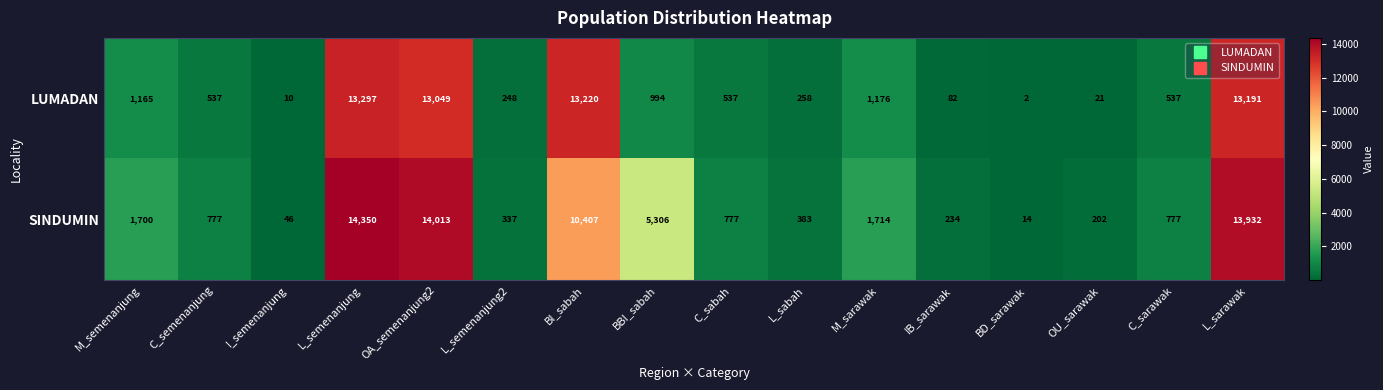

Rank the series at BI_sabah from highest to lowest value.

LUMADAN, SINDUMIN